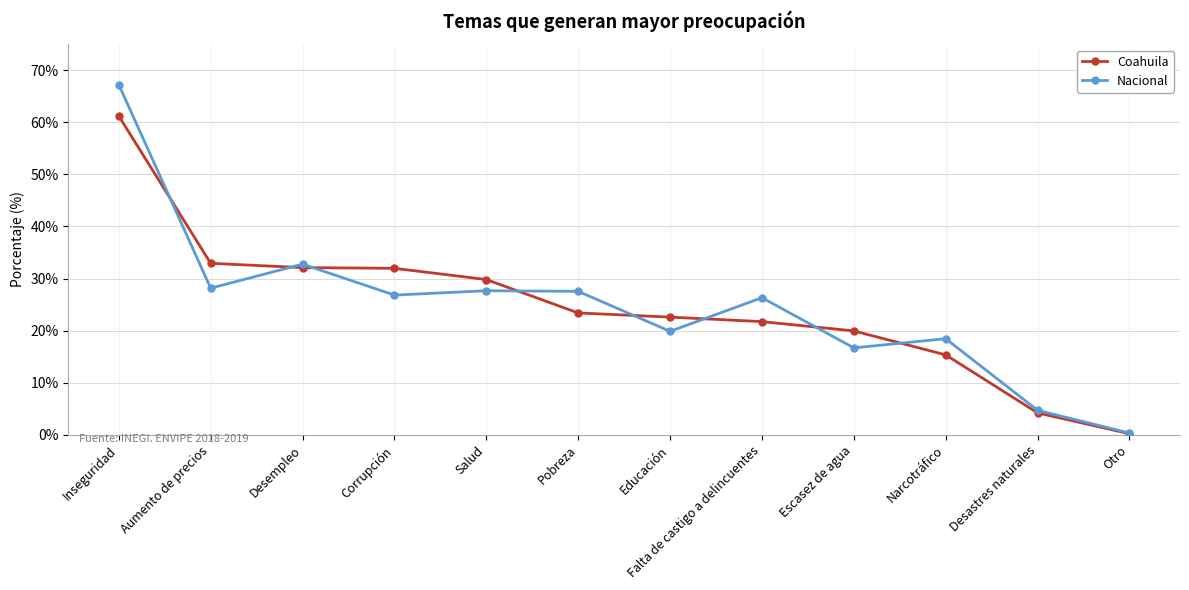

What is the difference between the Coahuila values at Falta de castigo a delincuentes and Otro?

21.5